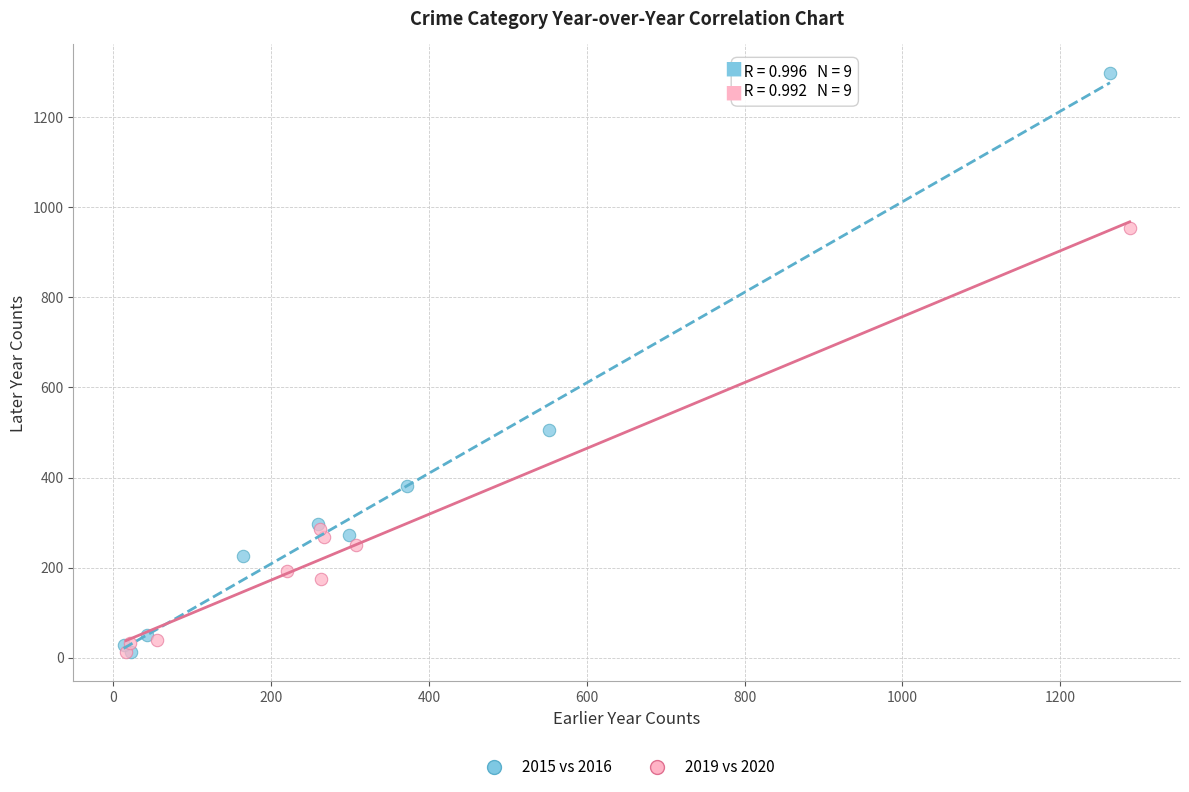

Which series reaches the maximum Y coordinate?

2015 vs 2016